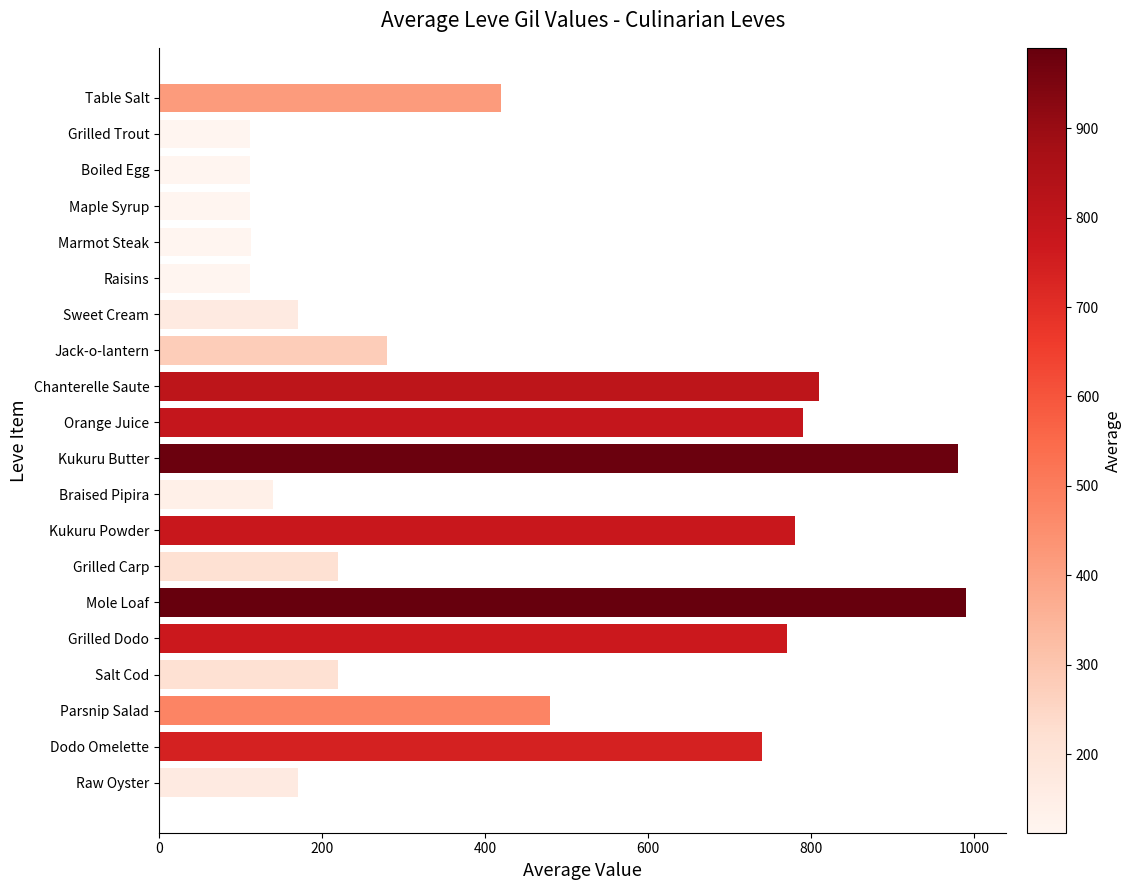

The chart shows a value of 990 at Mole Loaf. True or false?

True